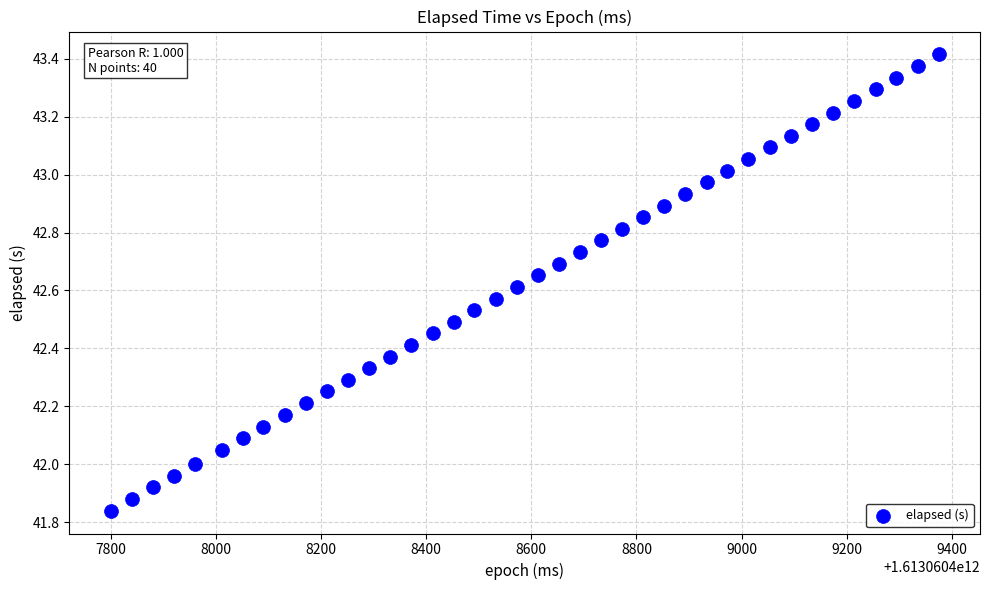

What is the range of Y values (max minus min)?

1.6